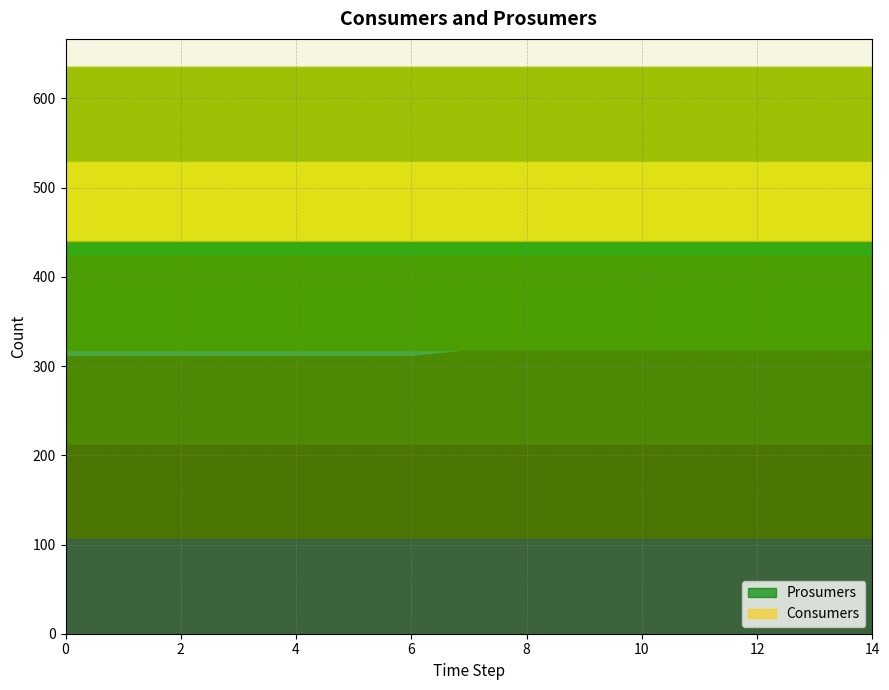

True or false: Prosumers and Consumers intersect in this chart.

False